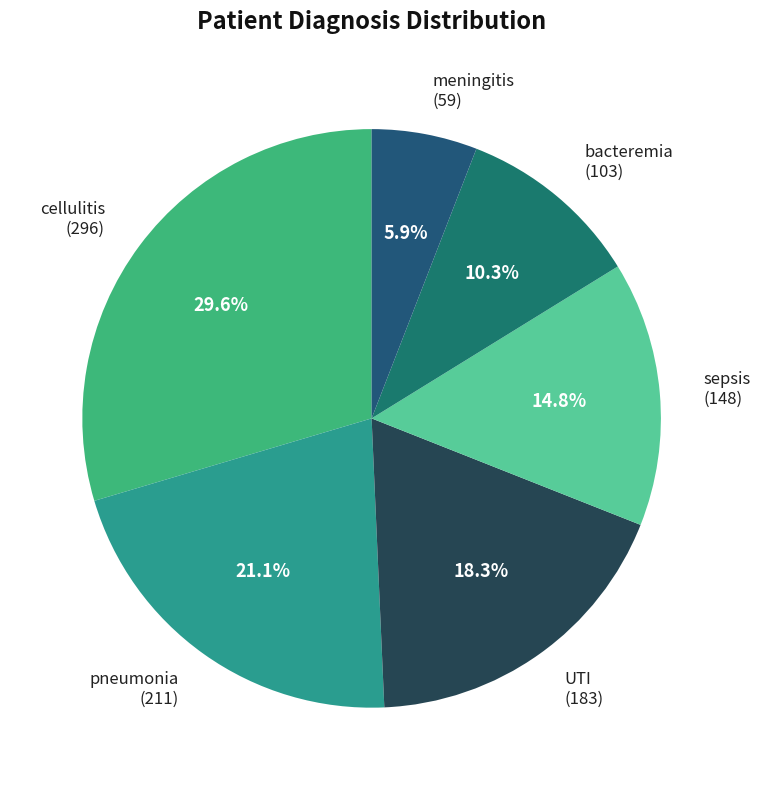

Do pneumonia and meningitis together represent more than half of the pie?

No